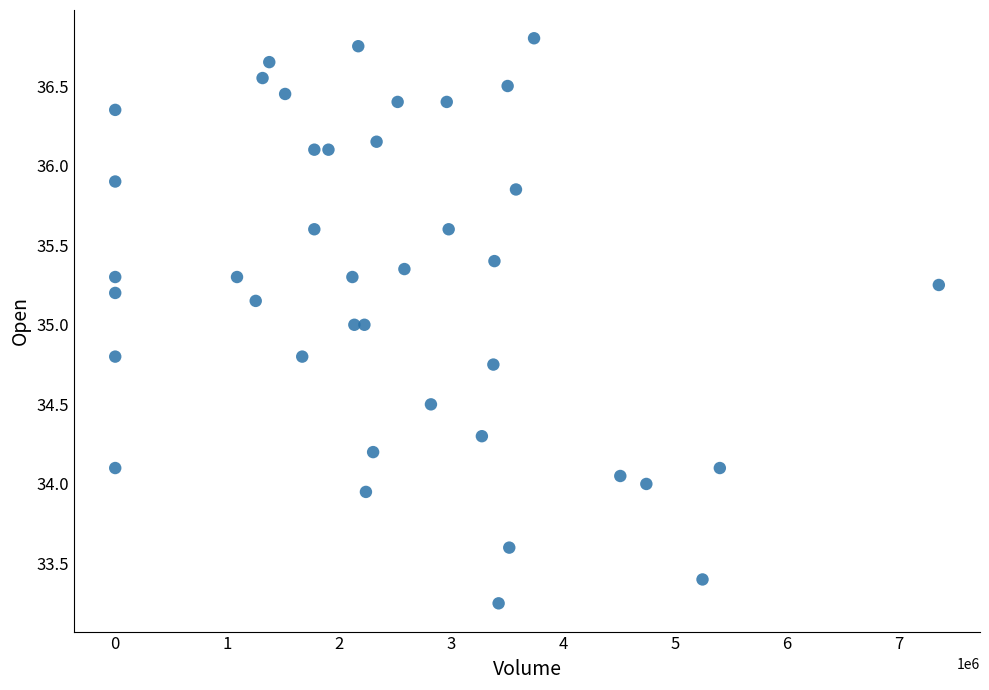

What is the range of X values (max minus min)?

7359551.0